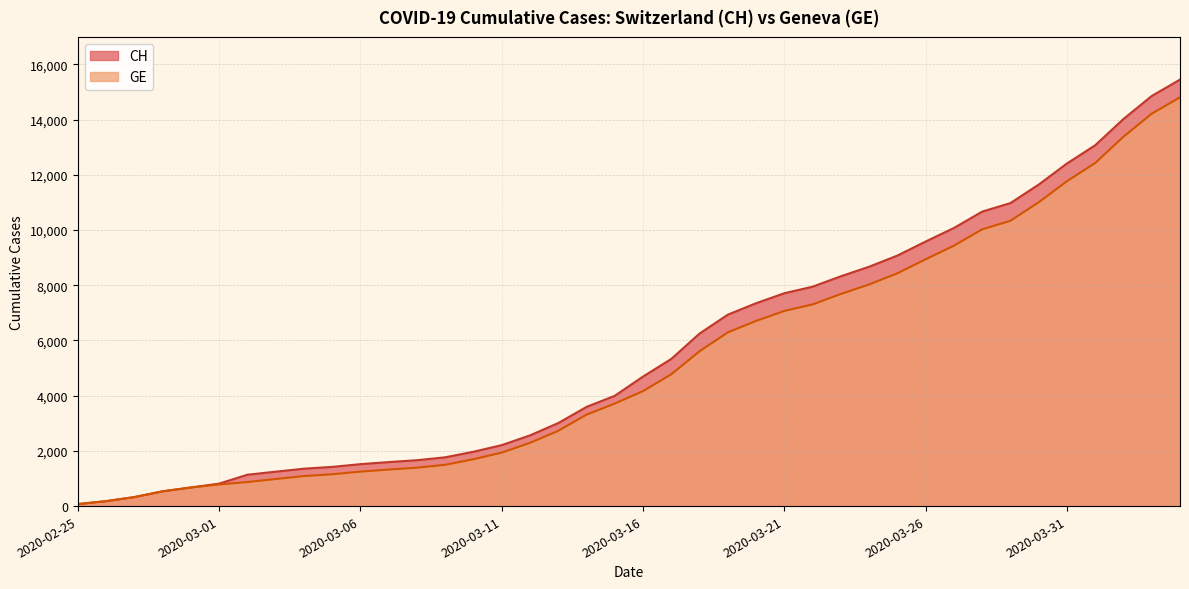

Reading left to right, list all the values displayed in this chart.

CH: 72	178	326	534	674	813	1136	1246	1355	1420	1519	1594	1662	1767	1968	2208	2561	3007	3592	3995	4692	5331	6250	6934	7348	7711	7947	8325	8670	9075	9583	10074	10667	10976	11646	12410	13071	14022	14856	15450
GE: 72	178	326	534	674	783	871	980	1087	1152	1248	1323	1391	1496	1697	1937	2290	2726	3311	3714	4165	4774	5608	6292	6706	7069	7305	7683	8028	8433	8941	9432	10025	10334	11004	11768	12429	13380	14214	14808